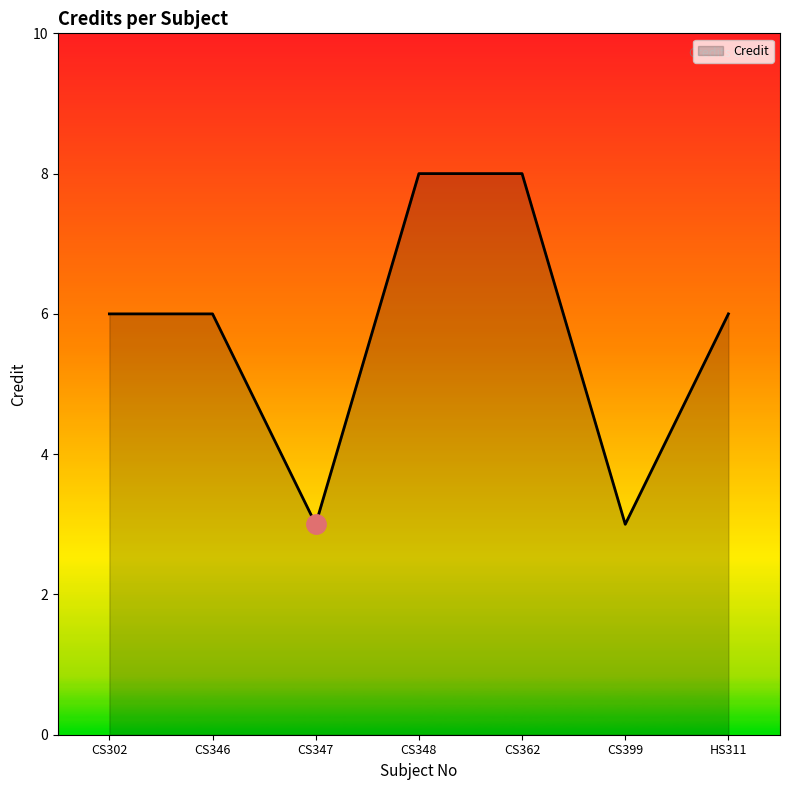

How many lines are shown in the chart?

1